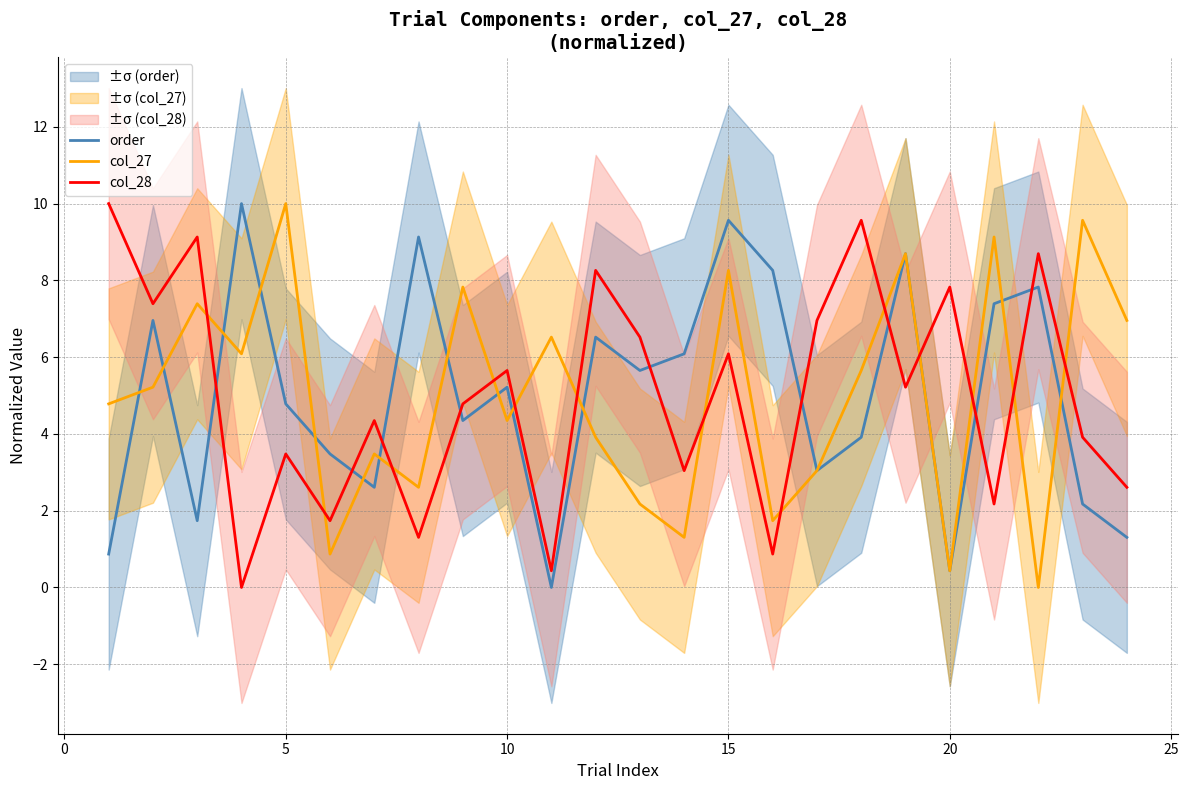

Is it true that col_28 equals 3.3 at 10?

False